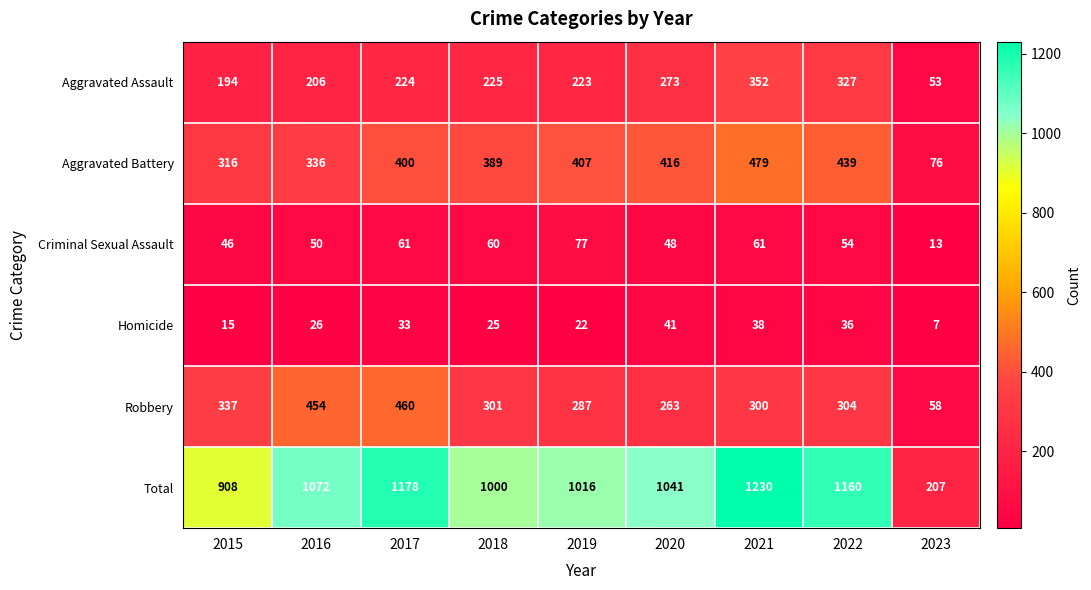

What is the spread (max minus min) of values at 2021?

1192